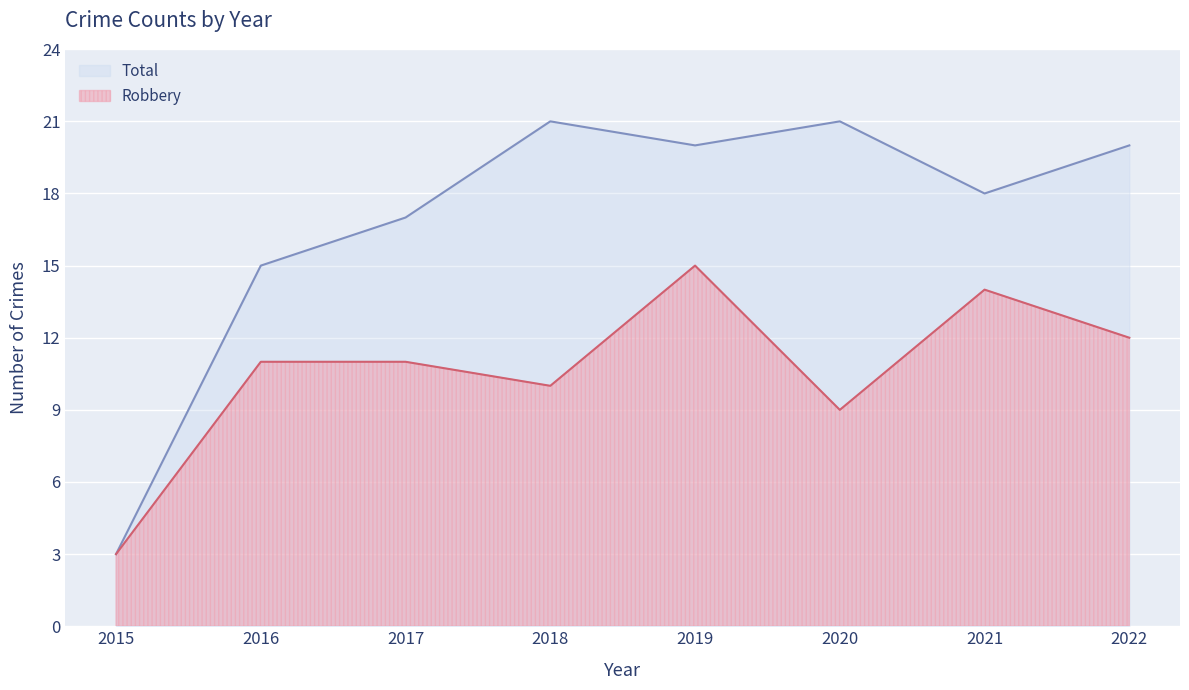

What is the difference between the highest and lowest values at 2019?

5